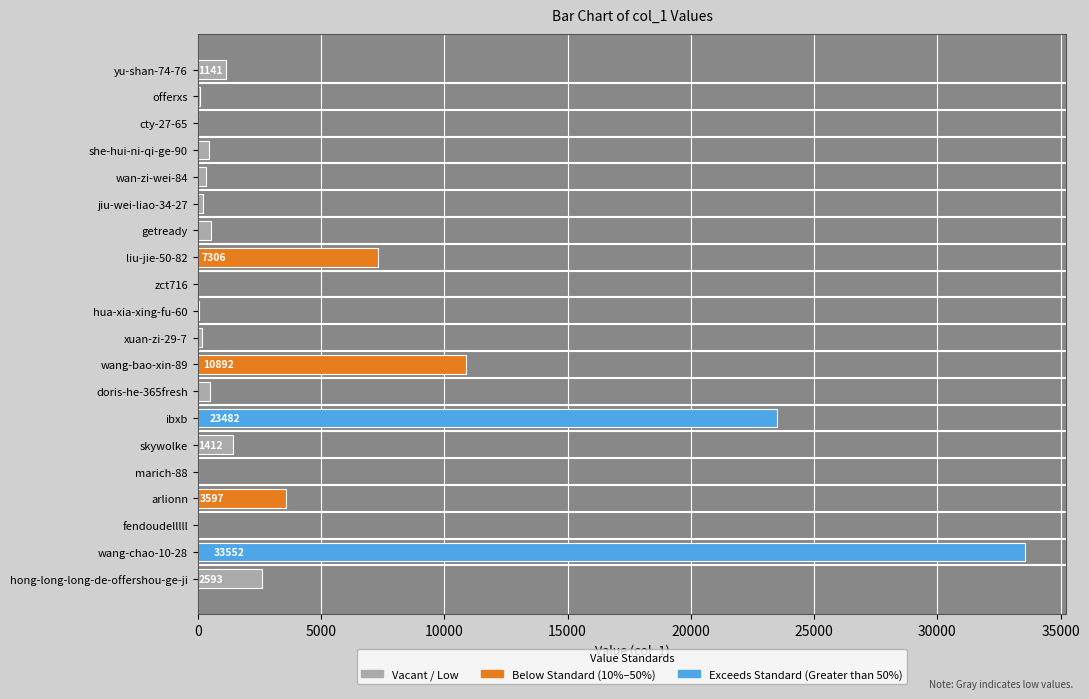

Where is the data nearest to the value 16777?

wang-bao-xin-89